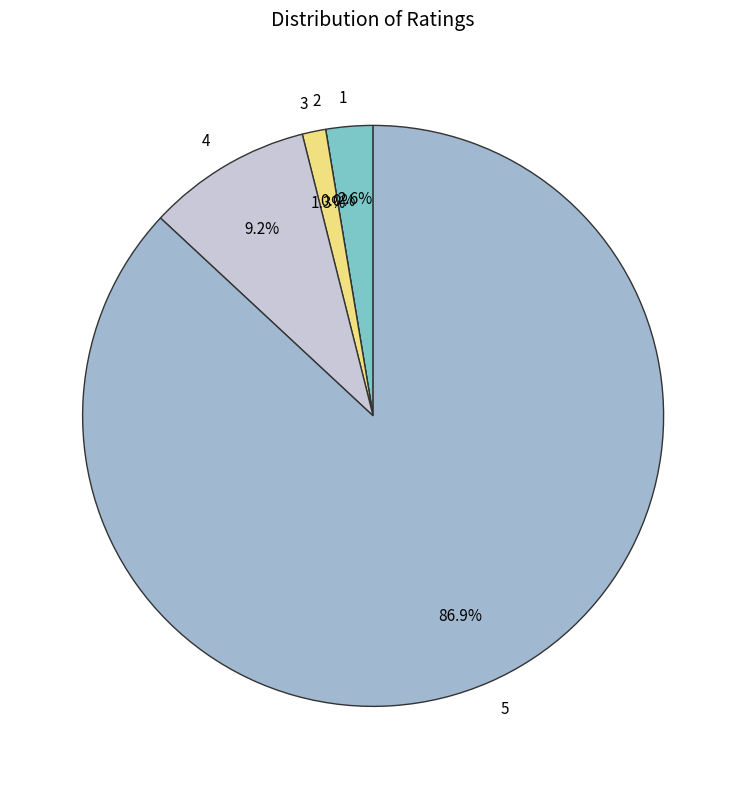

To the nearest percent, what portion does 1 represent?

3%